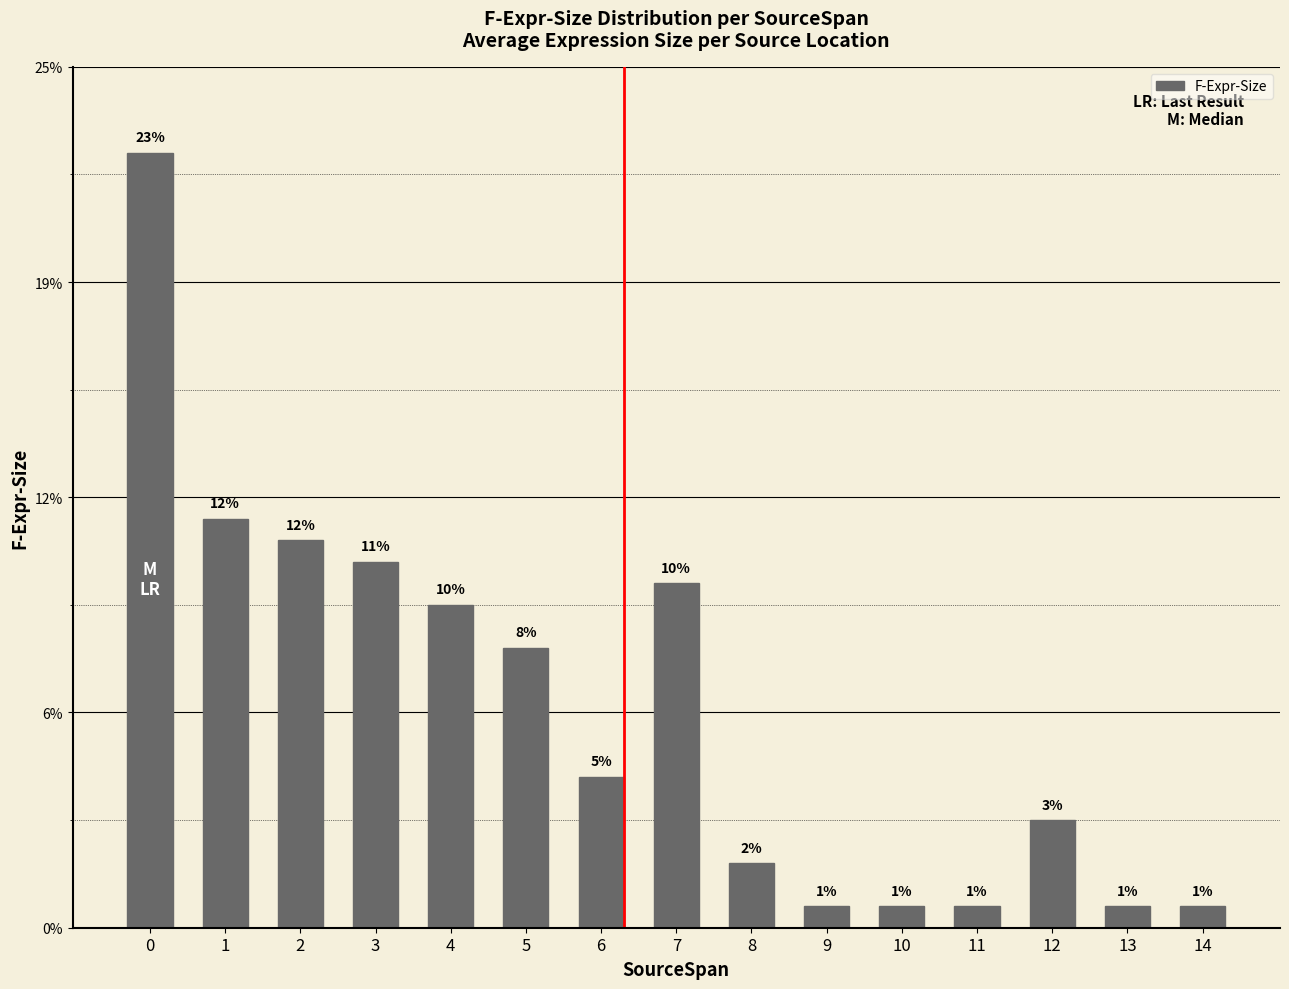

Which has a higher value, 10 or 4?

4